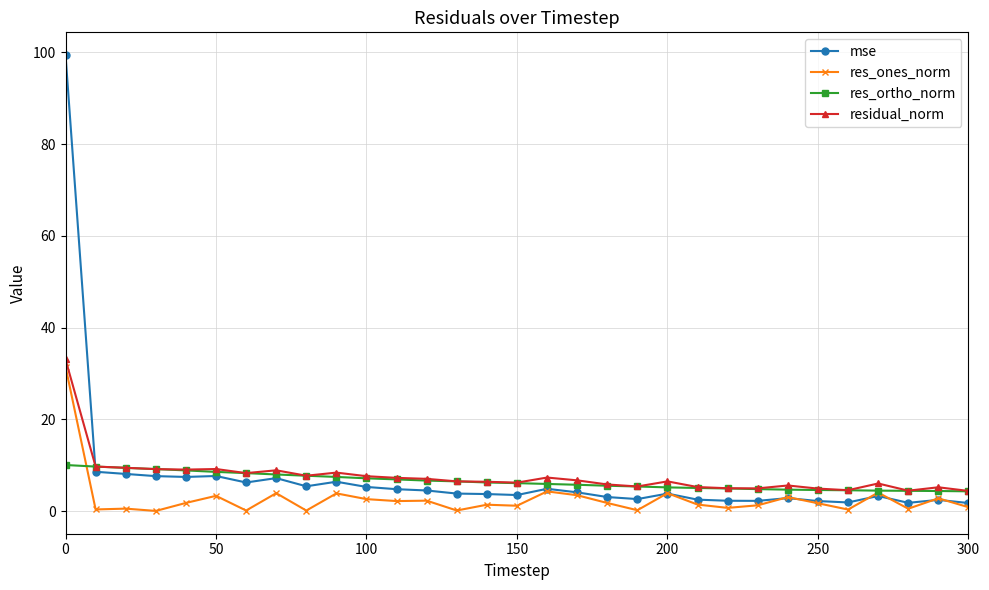

Does the chart have visible grid lines?

Yes